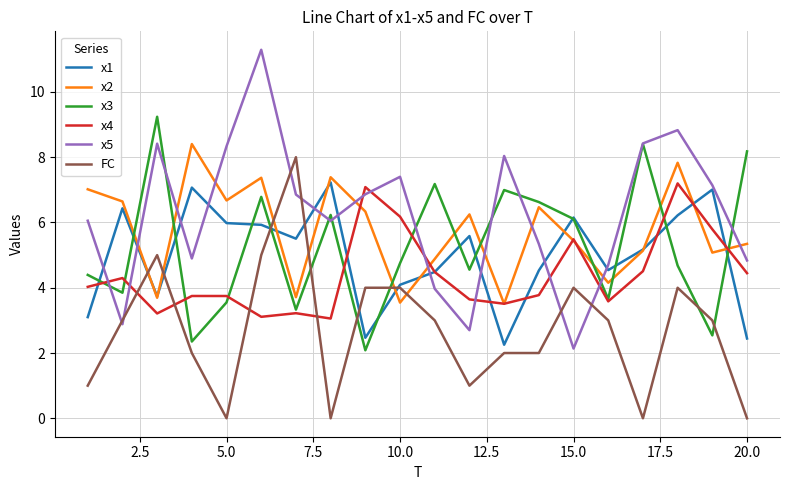

True or false: x1 and x5 intersect in this chart.

True